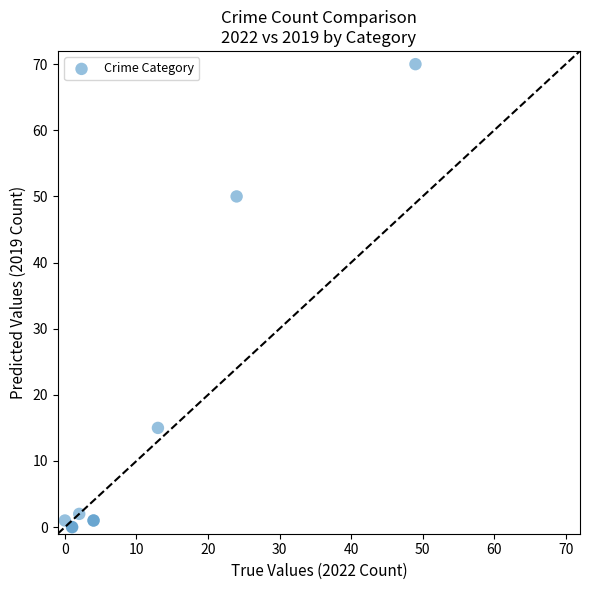

What Y value in the scatter plot is closest to 35?

50